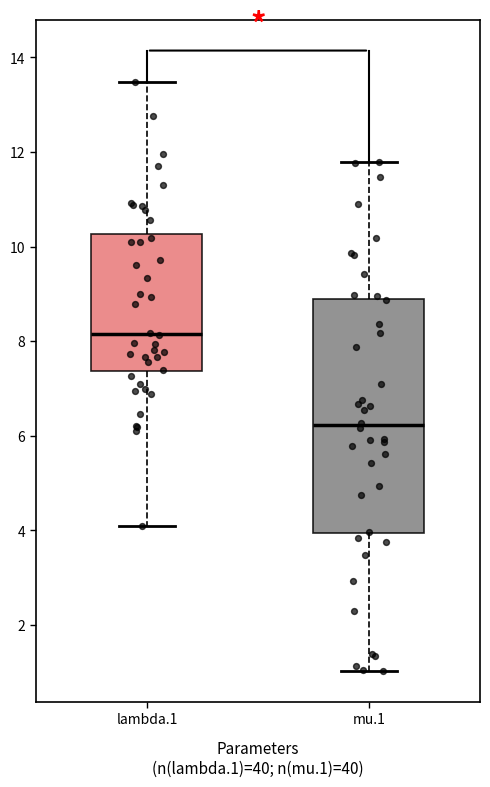

Which box's median line is the lowest?

mu.1